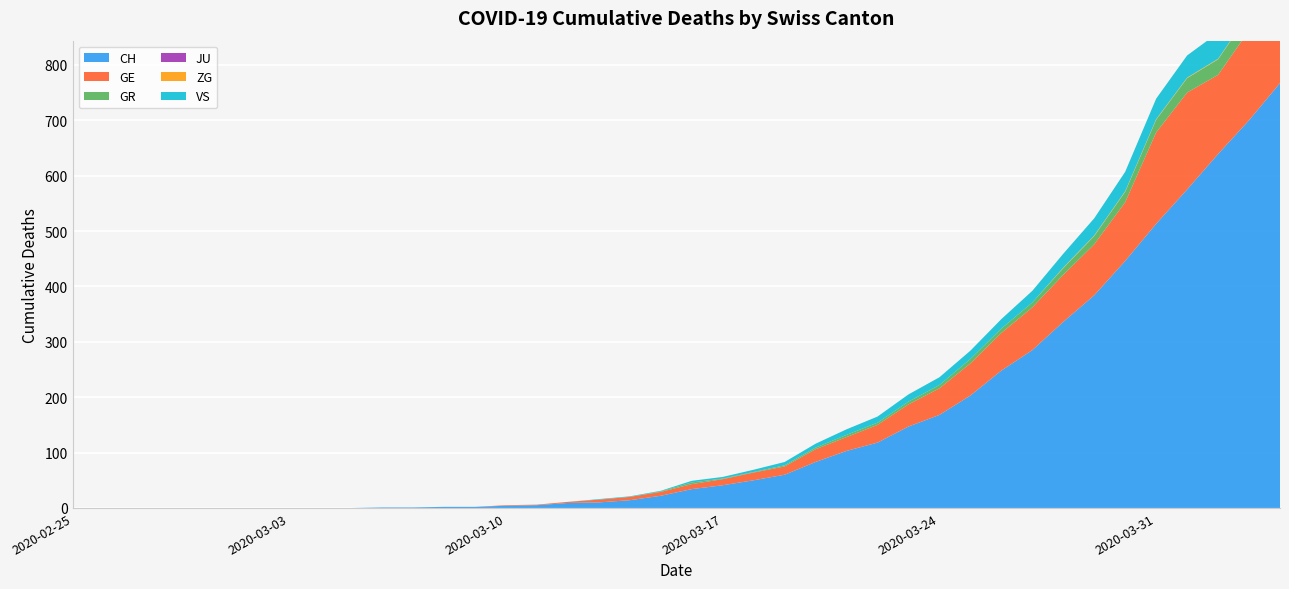

Reading right to left, transcribe all the data shown in this chart.

CH: 2020-04-04=767	2020-04-03=700	2020-04-02=639	2020-04-01=575	2020-03-31=513	2020-03-30=446	2020-03-29=384	2020-03-28=336	2020-03-27=285	2020-03-26=248	2020-03-25=203	2020-03-24=168	2020-03-23=147	2020-03-22=118	2020-03-21=103	2020-03-20=83	2020-03-19=60	2020-03-18=50	2020-03-17=41	2020-03-16=34	2020-03-15=22	2020-03-14=14	2020-03-13=10	2020-03-12=9	2020-03-11=5	2020-03-10=4	2020-03-09=2	2020-03-08=2	2020-03-07=1	2020-03-06=1	2020-03-05=0	2020-03-04=0	2020-03-03=0	2020-03-02=0	2020-03-01=0	2020-02-29=0	2020-02-28=0	2020-02-27=0	2020-02-26=0	2020-02-25=0
GE: 2020-04-04=175	2020-04-03=162	2020-04-02=143	2020-04-01=175	2020-03-31=165	2020-03-30=106	2020-03-29=92	2020-03-28=85	2020-03-27=77	2020-03-26=68	2020-03-25=58	2020-03-24=48	2020-03-23=40	2020-03-22=32	2020-03-21=25	2020-03-20=23	2020-03-19=15	2020-03-18=14	2020-03-17=11	2020-03-16=9	2020-03-15=7	2020-03-14=6	2020-03-13=5	2020-03-12=2	2020-03-11=1	2020-03-10=1	2020-03-09=0	2020-03-08=0	2020-03-07=0	2020-03-06=0	2020-03-05=0	2020-03-04=0	2020-03-03=0	2020-03-02=0	2020-03-01=0	2020-02-29=0	2020-02-28=0	2020-02-27=0	2020-02-26=0	2020-02-25=0
GR: 2020-04-04=30	2020-04-03=30	2020-04-02=28	2020-04-01=26	2020-03-31=23	2020-03-30=19	2020-03-29=15	2020-03-28=12	2020-03-27=9	2020-03-26=8	2020-03-25=8	2020-03-24=6	2020-03-23=5	2020-03-22=4	2020-03-21=4	2020-03-20=3	2020-03-19=2	2020-03-18=1	2020-03-17=1	2020-03-16=3	2020-03-15=1	2020-03-14=0	2020-03-13=0	2020-03-12=0	2020-03-11=0	2020-03-10=0	2020-03-09=0	2020-03-08=0	2020-03-07=0	2020-03-06=0	2020-03-05=0	2020-03-04=0	2020-03-03=0	2020-03-02=0	2020-03-01=0	2020-02-29=0	2020-02-28=0	2020-02-27=0	2020-02-26=0	2020-02-25=0
JU: 2020-04-04=0	2020-04-03=0	2020-04-02=0	2020-04-01=0	2020-03-31=0	2020-03-30=0	2020-03-29=0	2020-03-28=0	2020-03-27=0	2020-03-26=0	2020-03-25=0	2020-03-24=0	2020-03-23=0	2020-03-22=0	2020-03-21=0	2020-03-20=0	2020-03-19=0	2020-03-18=0	2020-03-17=0	2020-03-16=0	2020-03-15=0	2020-03-14=0	2020-03-13=0	2020-03-12=0	2020-03-11=0	2020-03-10=0	2020-03-09=0	2020-03-08=0	2020-03-07=0	2020-03-06=0	2020-03-05=0	2020-03-04=0	2020-03-03=0	2020-03-02=0	2020-03-01=0	2020-02-29=0	2020-02-28=0	2020-02-27=0	2020-02-26=0	2020-02-25=0
ZG: 2020-04-04=2	2020-04-03=1	2020-04-02=1	2020-04-01=1	2020-03-31=1	2020-03-30=1	2020-03-29=1	2020-03-28=1	2020-03-27=0	2020-03-26=0	2020-03-25=0	2020-03-24=0	2020-03-23=0	2020-03-22=0	2020-03-21=0	2020-03-20=0	2020-03-19=0	2020-03-18=0	2020-03-17=0	2020-03-16=0	2020-03-15=0	2020-03-14=0	2020-03-13=0	2020-03-12=0	2020-03-11=0	2020-03-10=0	2020-03-09=0	2020-03-08=0	2020-03-07=0	2020-03-06=0	2020-03-05=0	2020-03-04=0	2020-03-03=0	2020-03-02=0	2020-03-01=0	2020-02-29=0	2020-02-28=0	2020-02-27=0	2020-02-26=0	2020-02-25=0
VS: 2020-04-04=53	2020-04-03=51	2020-04-02=47	2020-04-01=40	2020-03-31=37	2020-03-30=35	2020-03-29=31	2020-03-28=25	2020-03-27=21	2020-03-26=17	2020-03-25=15	2020-03-24=14	2020-03-23=13	2020-03-22=11	2020-03-21=10	2020-03-20=7	2020-03-19=6	2020-03-18=4	2020-03-17=3	2020-03-16=3	2020-03-15=1	2020-03-14=1	2020-03-13=1	2020-03-12=0	2020-03-11=0	2020-03-10=0	2020-03-09=0	2020-03-08=0	2020-03-07=0	2020-03-06=0	2020-03-05=0	2020-03-04=0	2020-03-03=0	2020-03-02=0	2020-03-01=0	2020-02-29=0	2020-02-28=0	2020-02-27=0	2020-02-26=0	2020-02-25=0